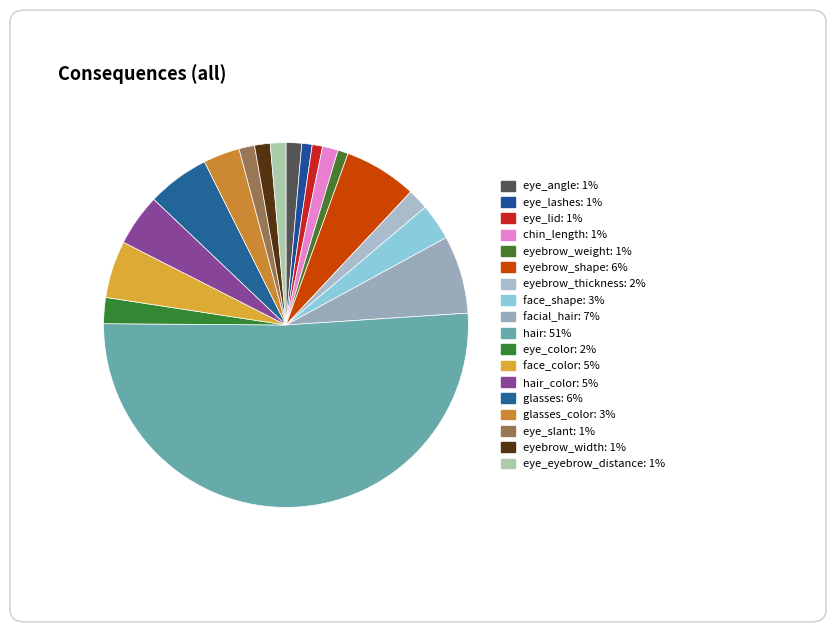

How many segments does this pie chart have?

18